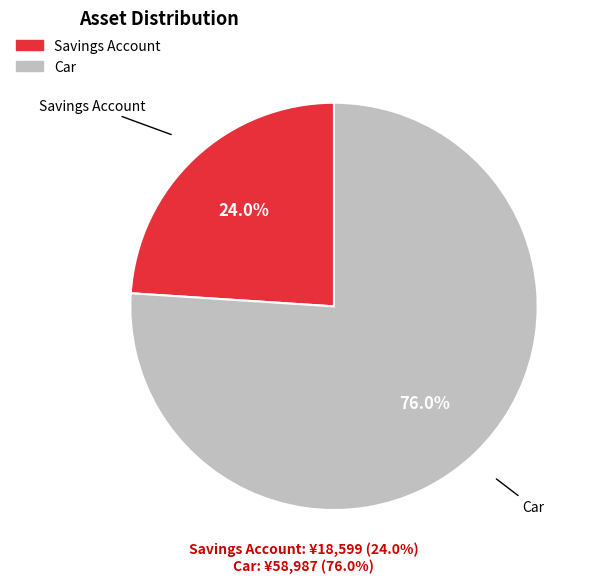

Is there a majority slice in this chart?

Yes